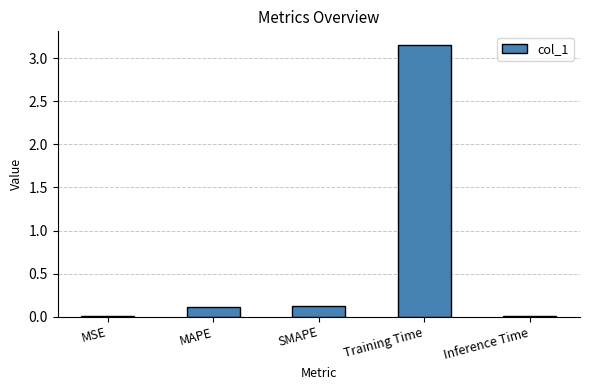

Which category has the highest value across all series?

Training Time